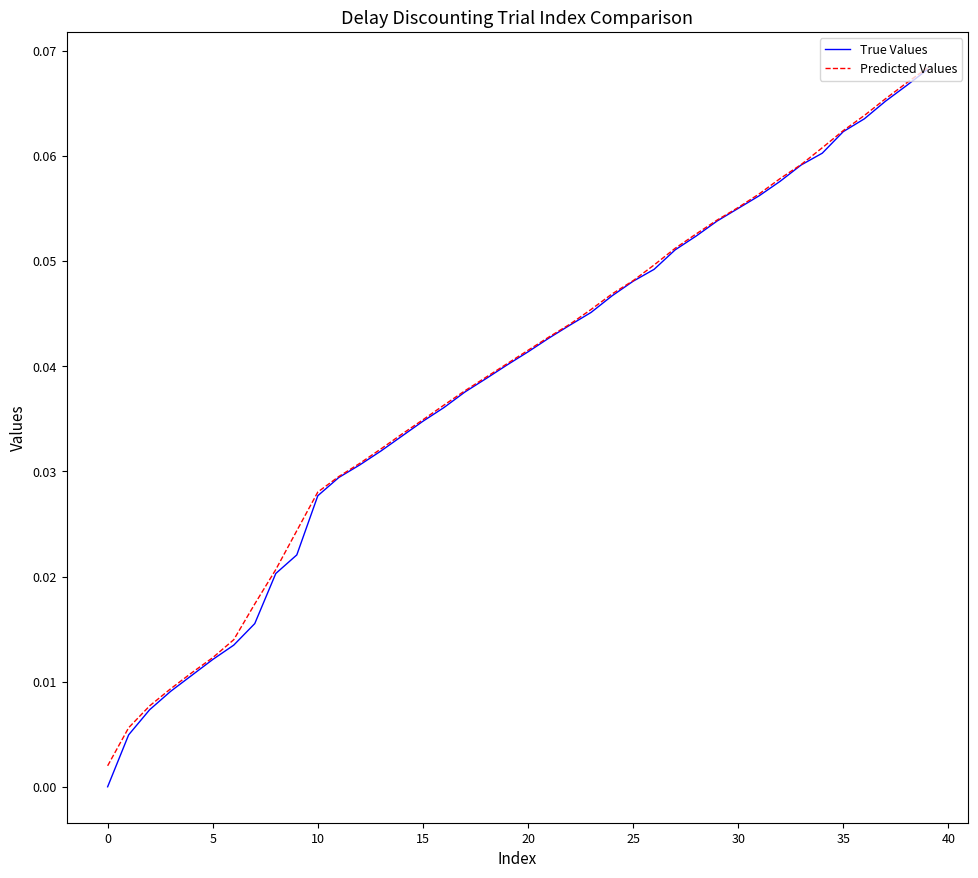

What are all the series names shown in the legend?

True Values, Predicted Values